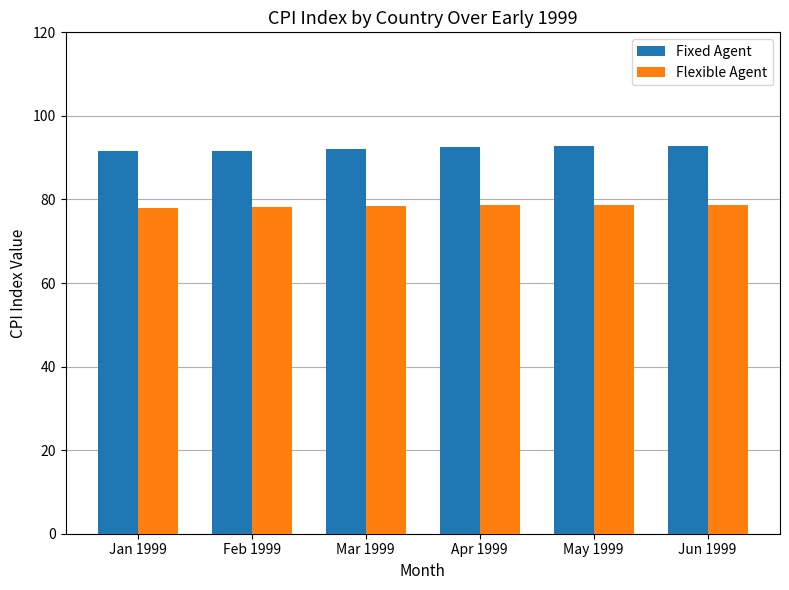

How many groups of bars are there?

6